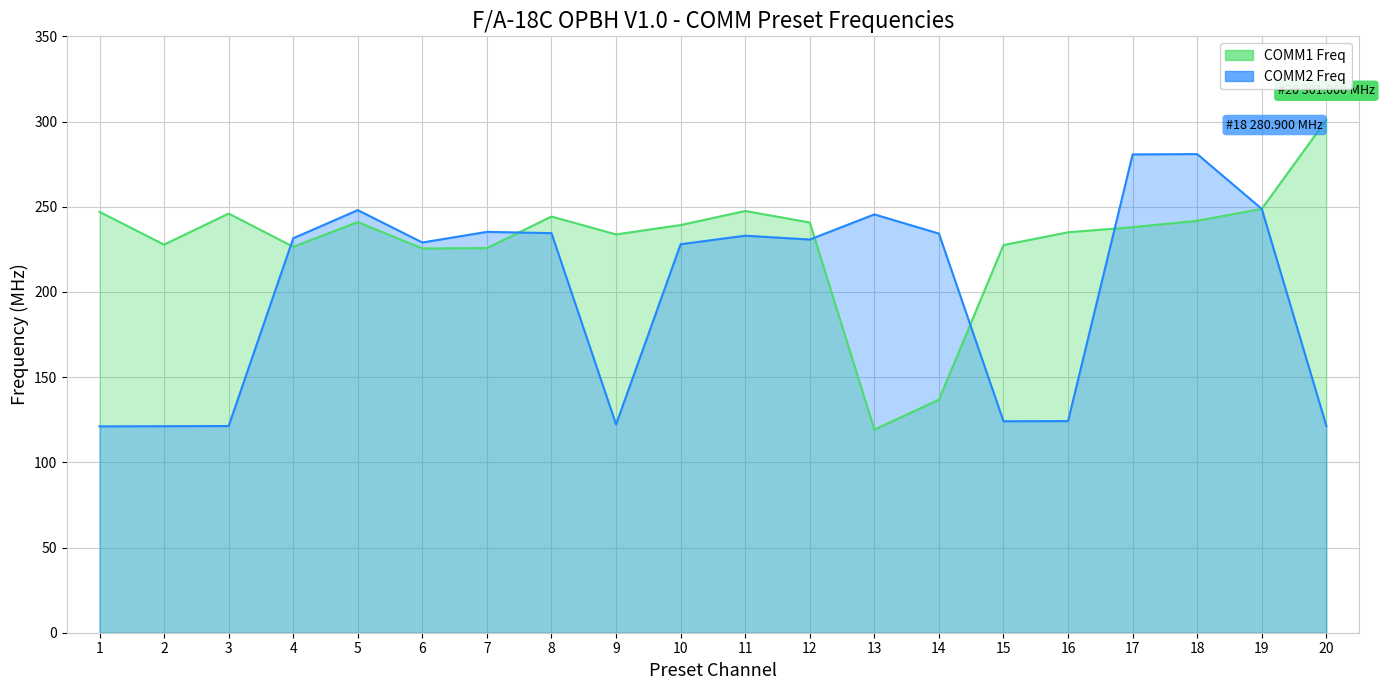

What is the maximum value for COMM1 Freq?

301.0